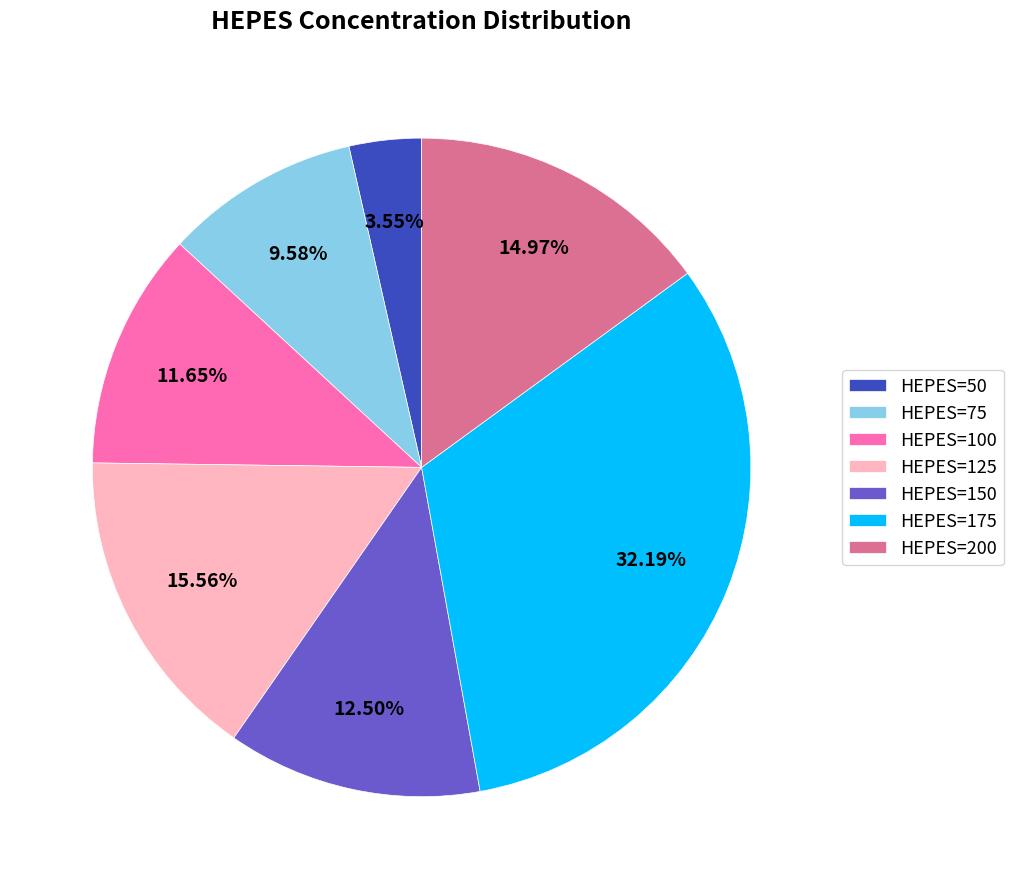

Rank the categories by value from lowest to highest.

HEPES=50, HEPES=75, HEPES=100, HEPES=150, HEPES=200, HEPES=125, HEPES=175